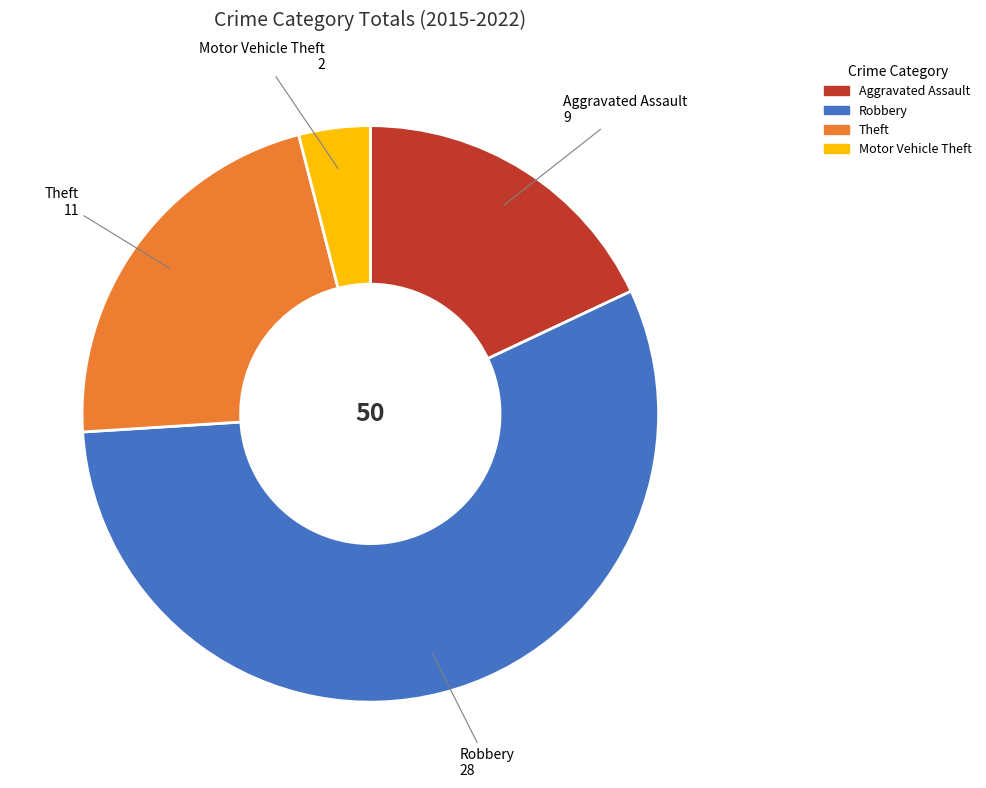

Is it true that Motor Vehicle Theft is 9% of the pie?

False